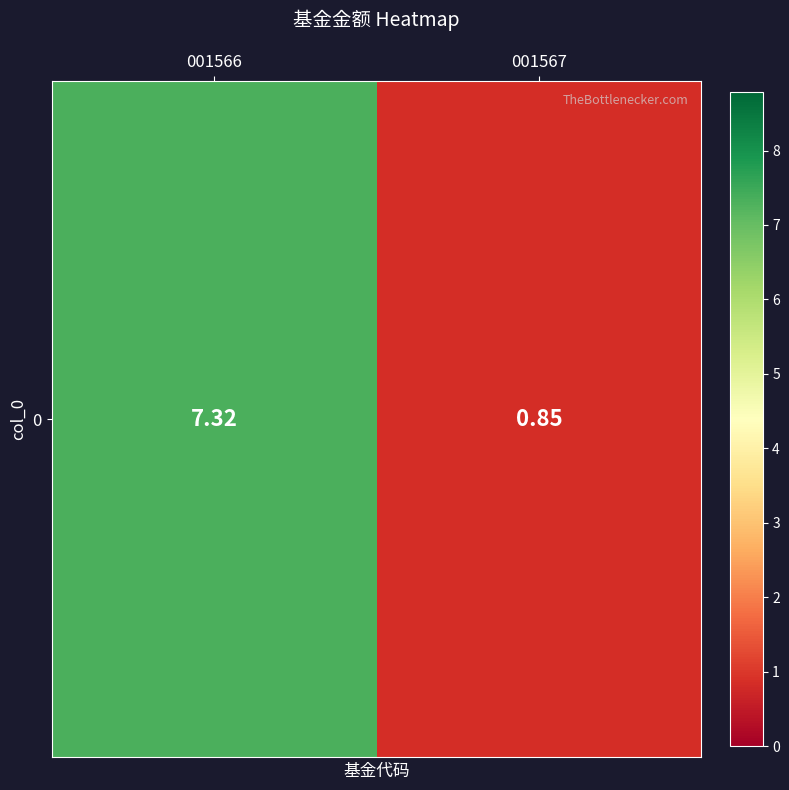

Which category has the highest value across all series?

001566